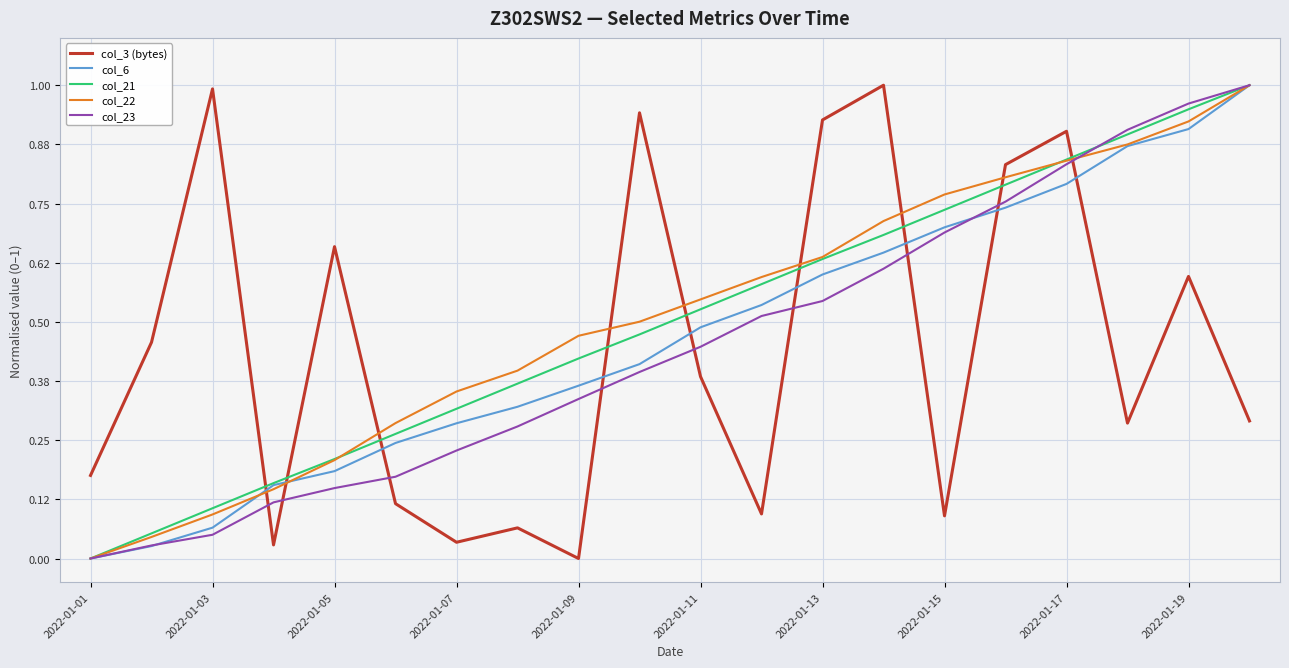

True or false: col_6 and col_3 (bytes) intersect in this chart.

True